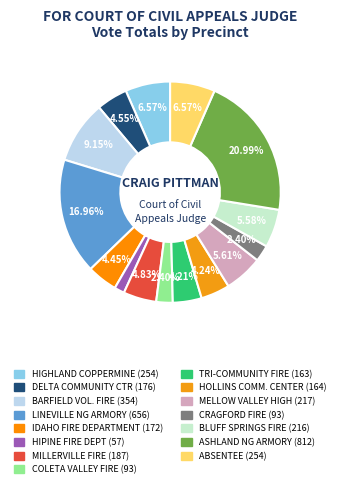

To the nearest percent, what is the difference between the largest and smallest slice percentages?

20%